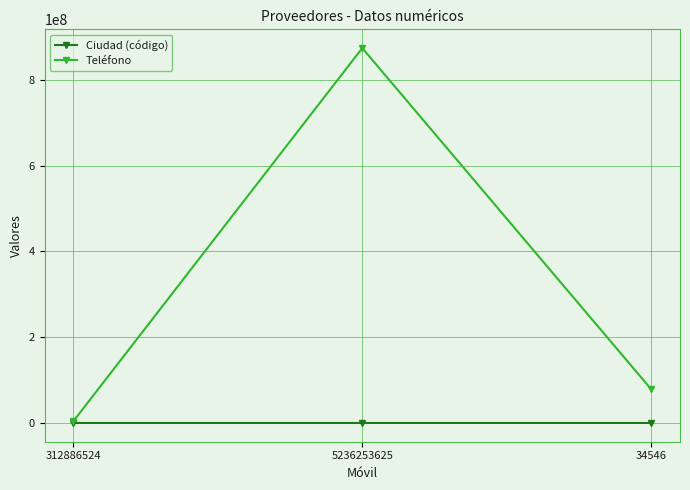

Rank the series by their maximum value, from lowest to highest.

Ciudad (código), Teléfono